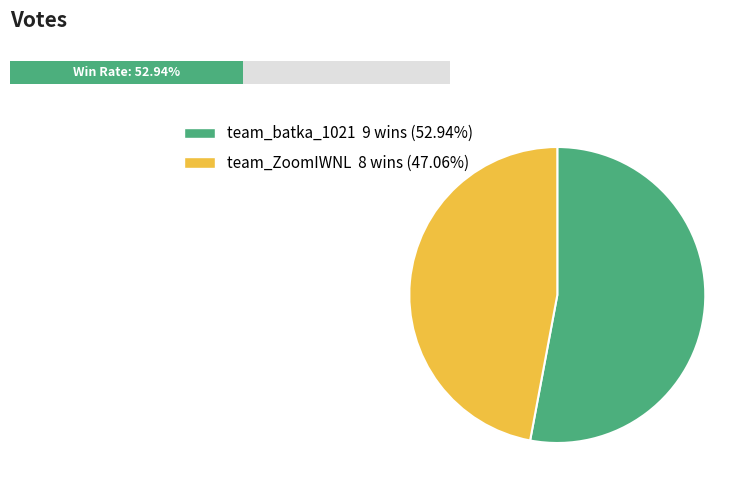

True or false: team_ZoomIWNL accounts for 34% of the total.

False